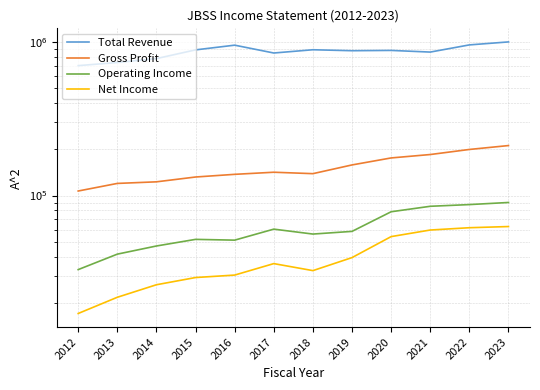

Which has a higher value, 2018 or 2016?

2016